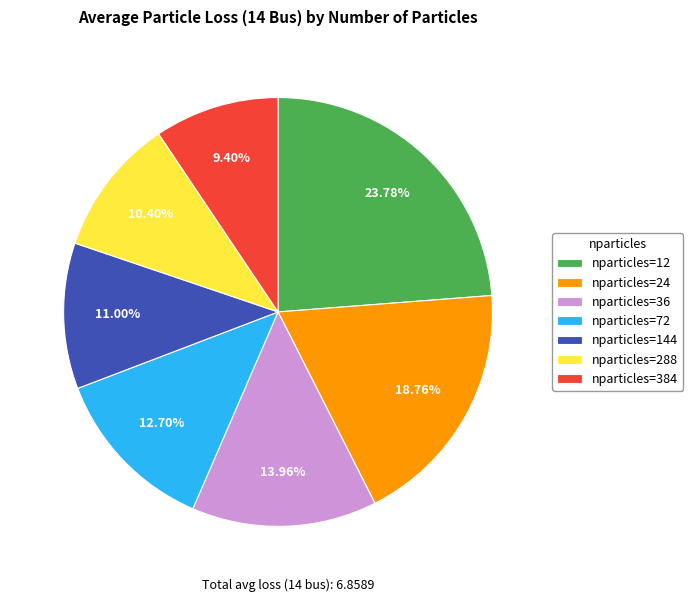

Do nparticles=24 and nparticles=12 together represent more than half of the pie?

No